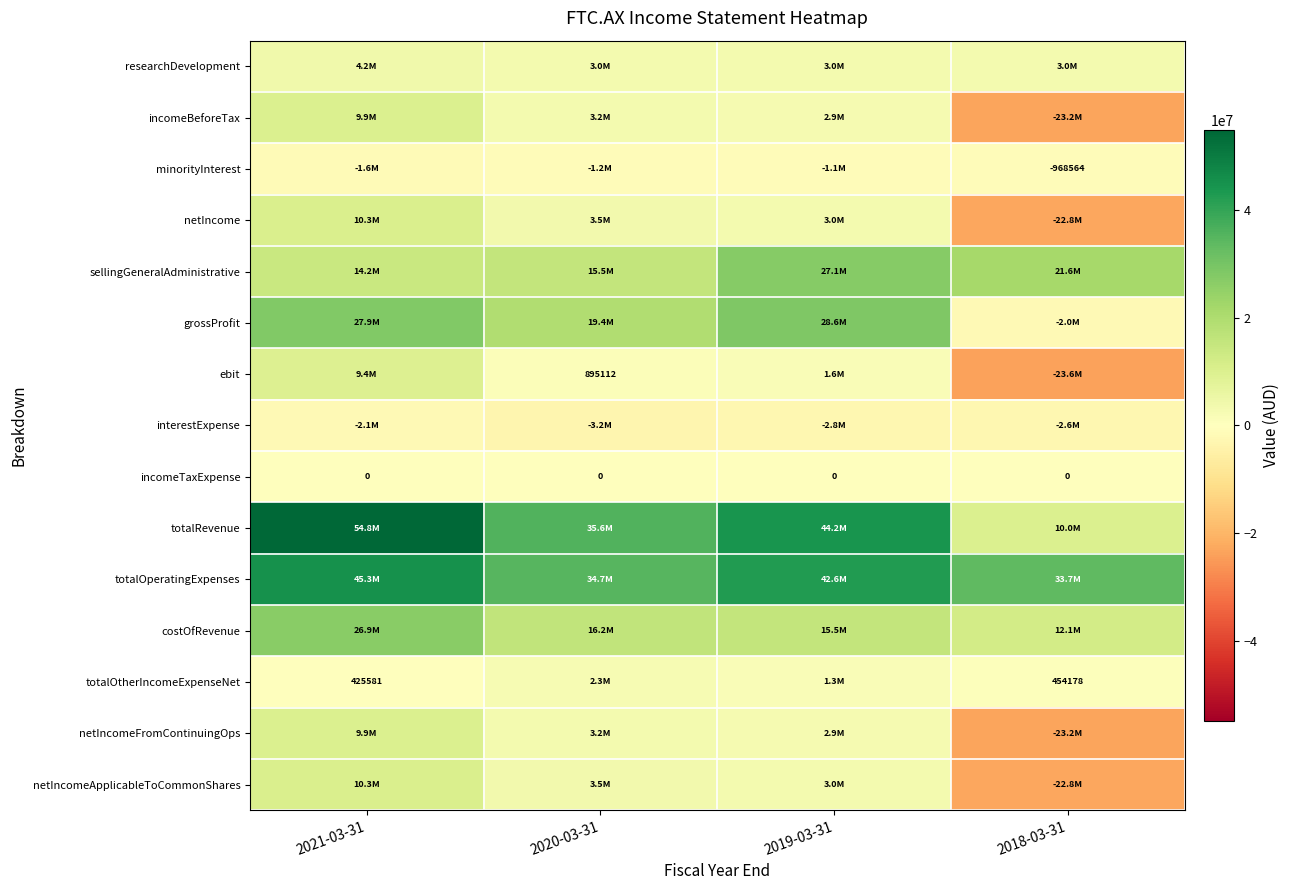

Count the number of data series in this chart.

15